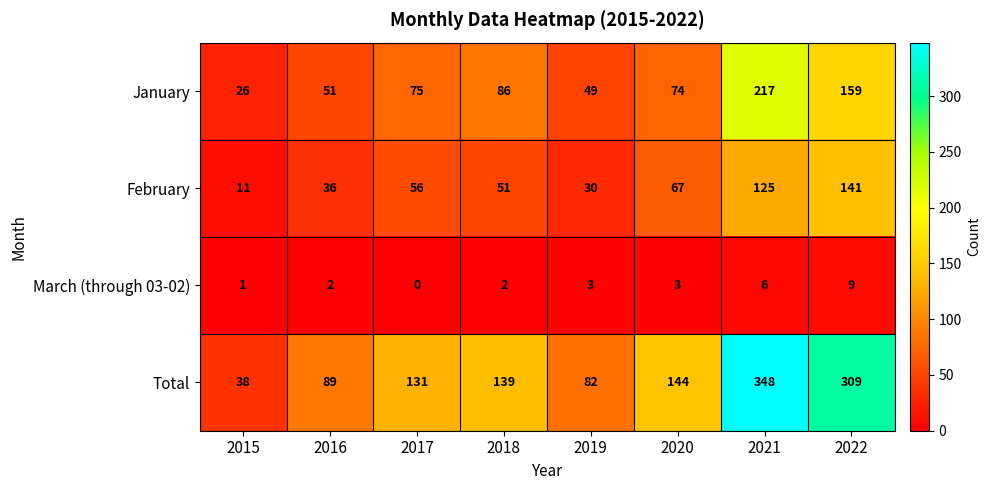

What is the total value across all series at 2021?

696